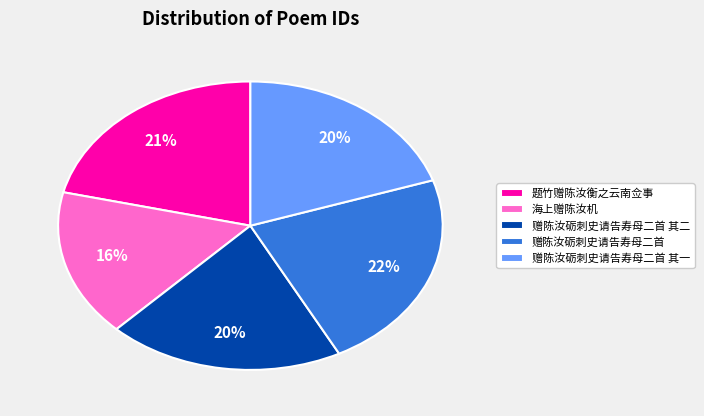

To the nearest percent, what is the combined percentage of 赠陈汝砺刺史请告寿母二首 其二 and 题竹赠陈汝衡之云南佥事?

41%